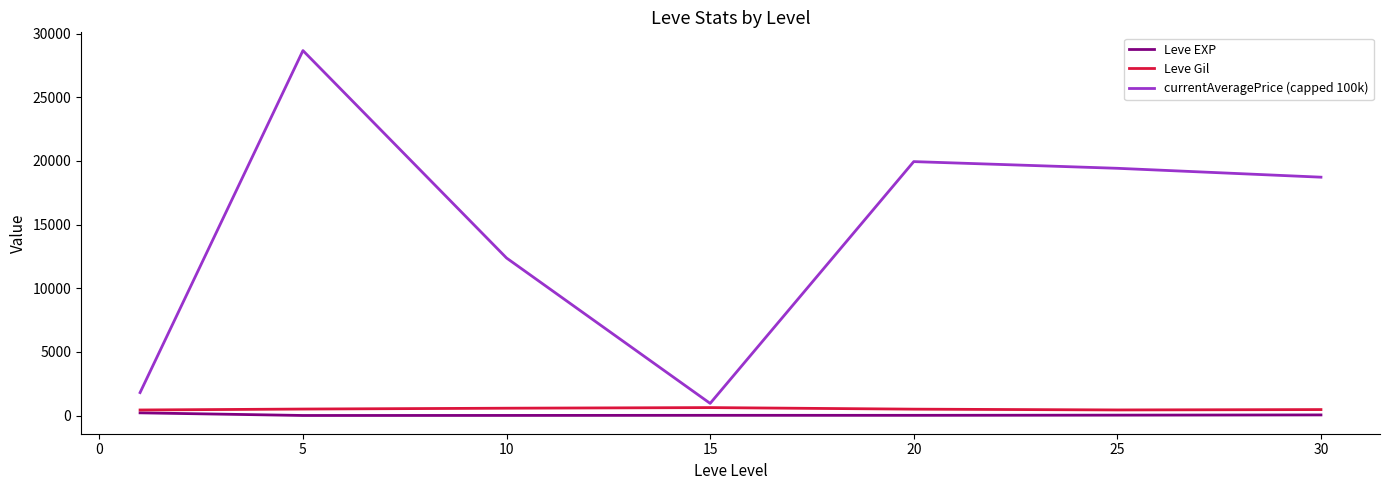

Which series has the largest total across all categories?

currentAveragePrice (capped 100k)